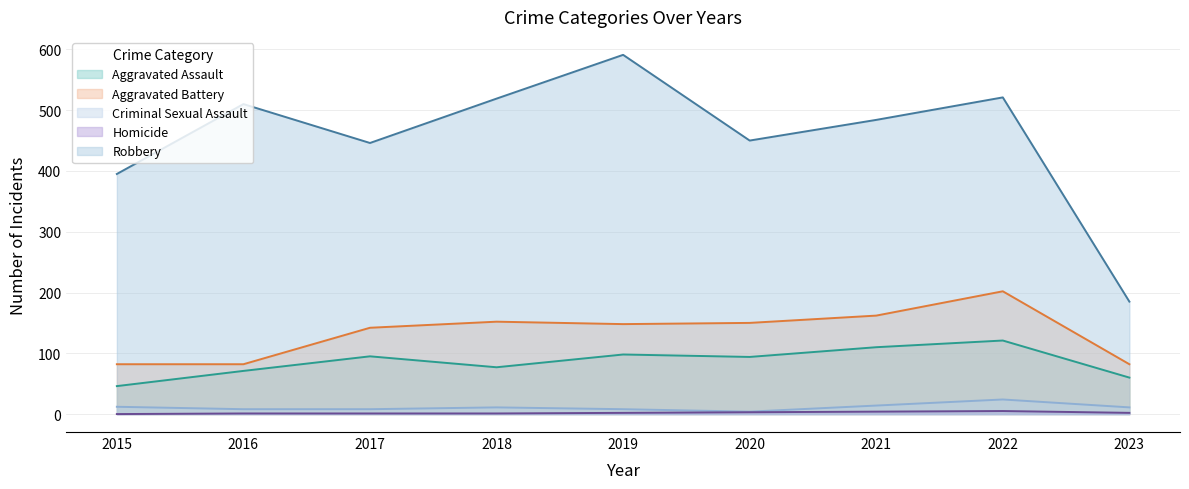

In Criminal Sexual Assault, how many points are lower than both neighbors (excluding endpoints)?

1